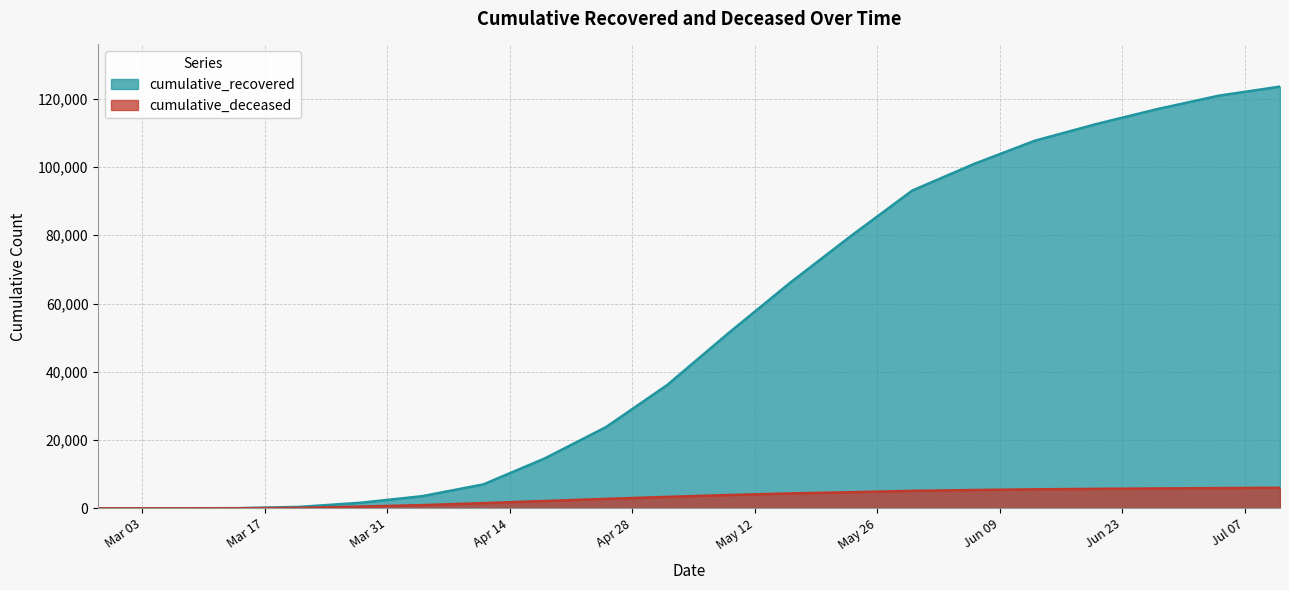

Which series has the largest total across all categories?

cumulative_recovered